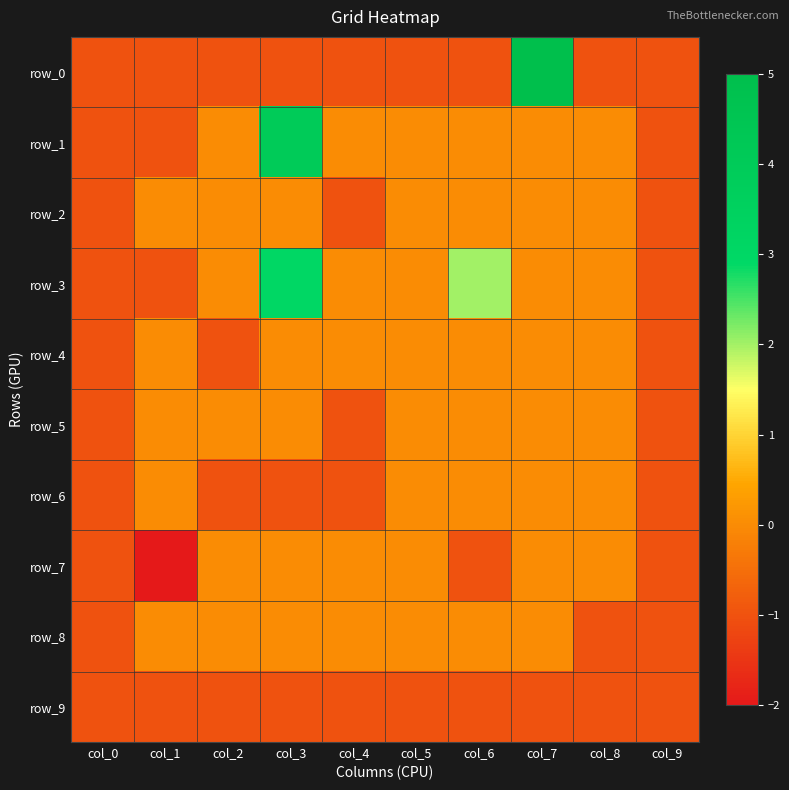

How many values in the row_0 series exceed -1?

1